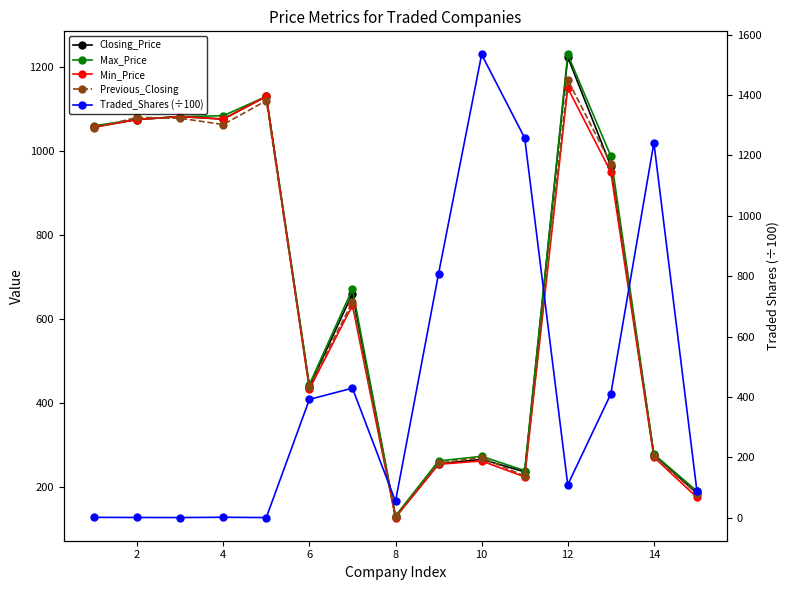

What is the value of the Traded_Shares (÷100) point at the 10th from the left?

1534.7